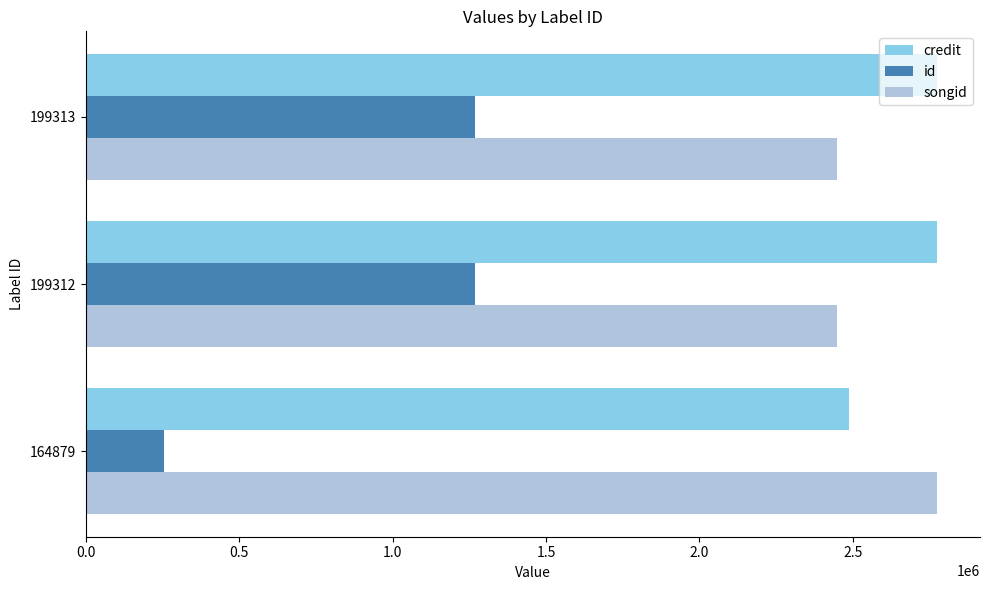

Rank the series at 164879 from lowest to highest value.

id, credit, songid